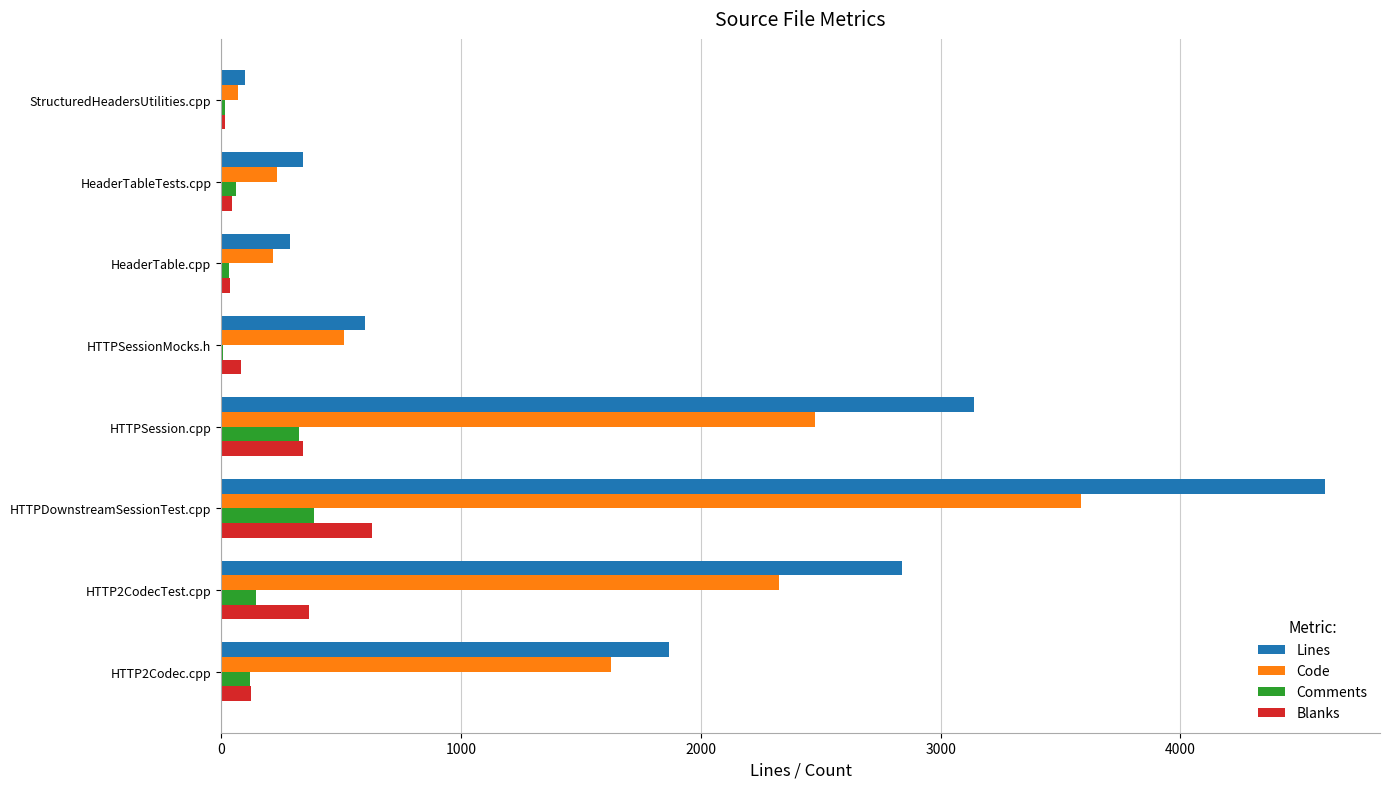

How many data points does each series have?

8